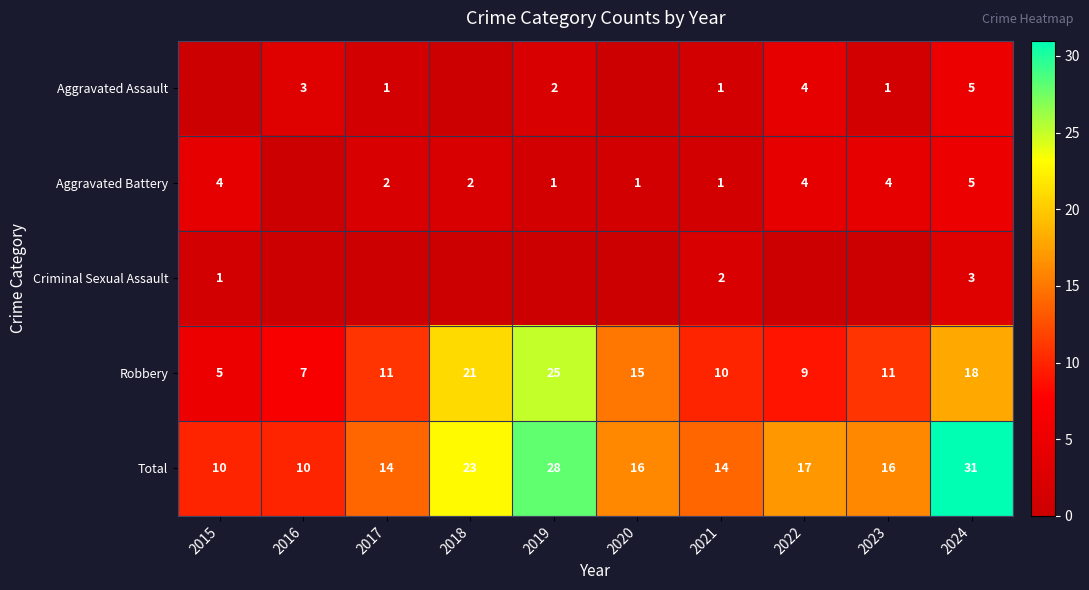

At how many categories does at least one series exceed 9?

10